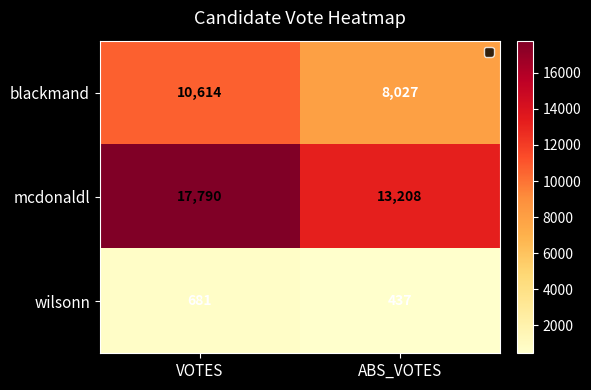

The wilsonn series shows 221 at VOTES. True or false?

False